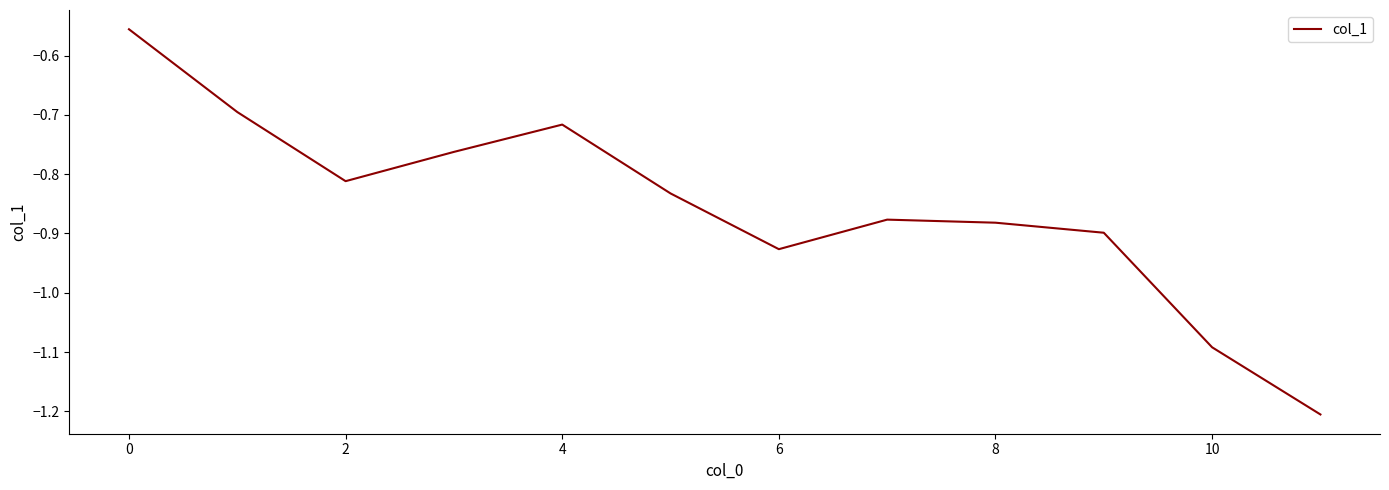

What is the difference between the maximum and minimum values?

0.6